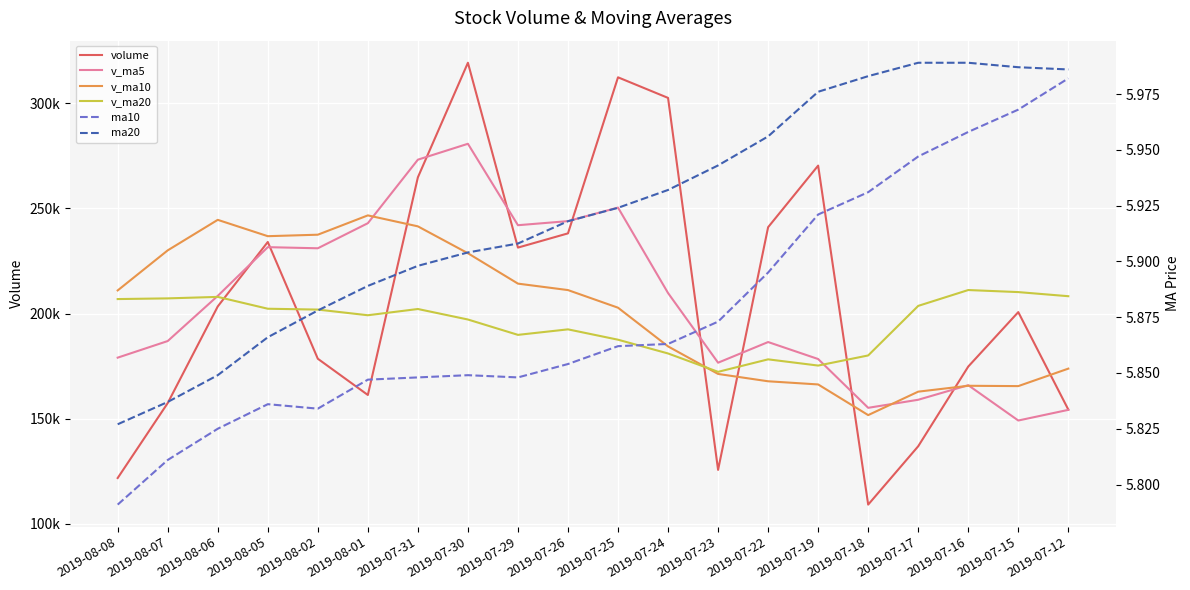

What are all the series names shown in the legend?

volume, v_ma5, v_ma10, v_ma20, ma10, ma20